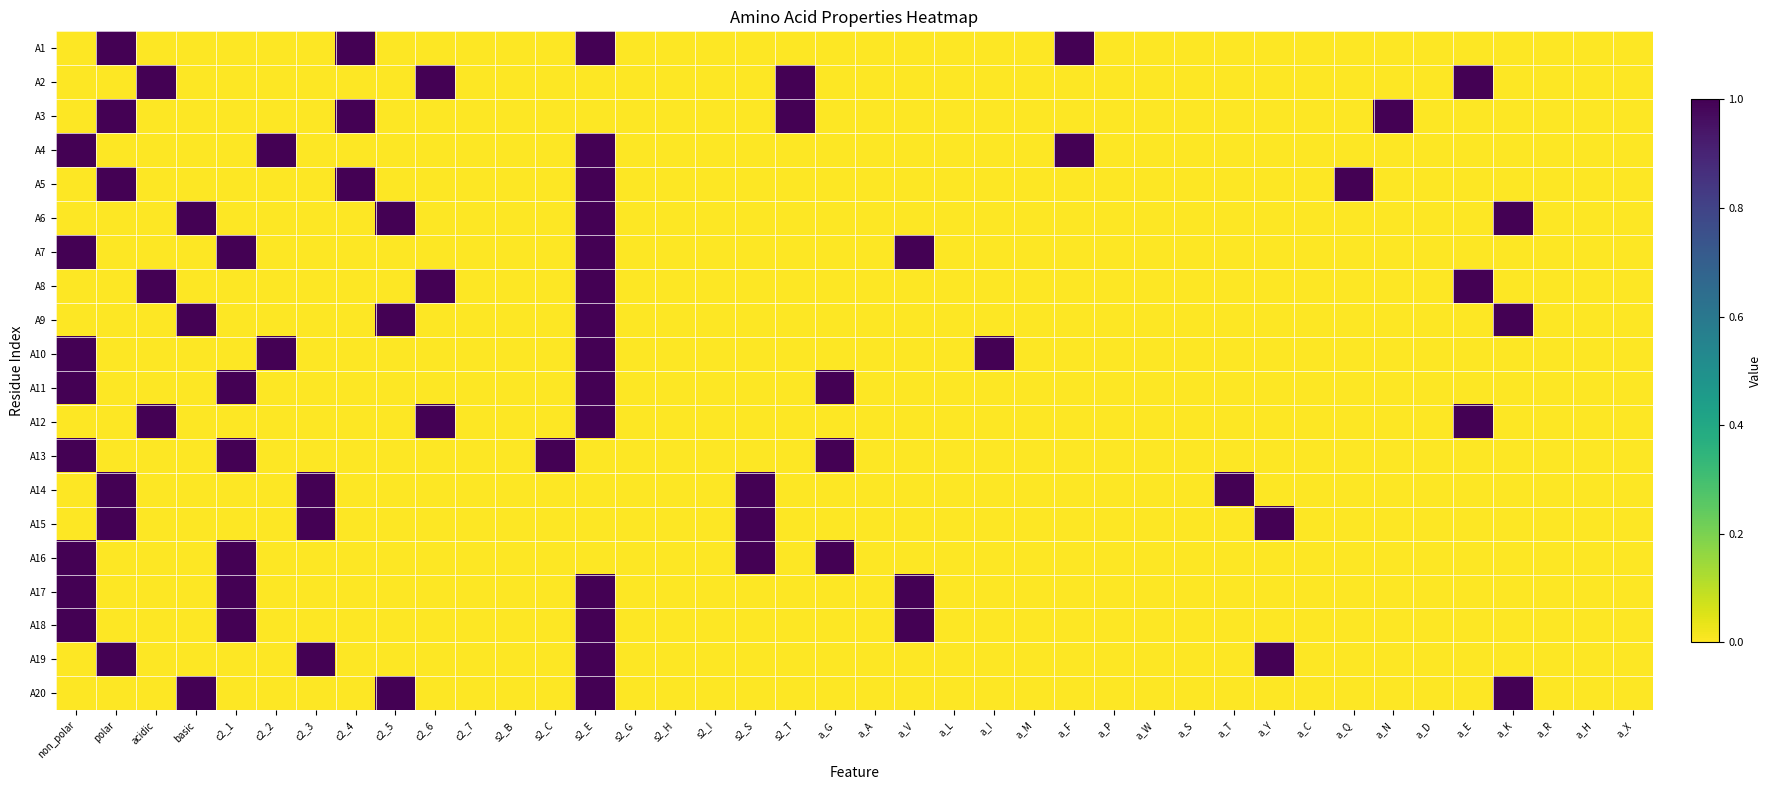

Reading left to right, what are all the values shown in this chart?

A1: non_polar=0	polar=1	acidic=0	basic=0	c2_1=0	c2_2=0	c2_3=0	c2_4=1	c2_5=0	c2_6=0	c2_7=0	s2_B=0	s2_C=0	s2_E=1	s2_G=0	s2_H=0	s2_I=0	s2_S=0	s2_T=0	a_G=0	a_A=0	a_V=0	a_L=0	a_I=0	a_M=0	a_F=1	a_P=0	a_W=0	a_S=0	a_T=0	a_Y=0	a_C=0	a_Q=0	a_N=0	a_D=0	a_E=0	a_K=0	a_R=0	a_H=0	a_X=0
A2: non_polar=0	polar=0	acidic=1	basic=0	c2_1=0	c2_2=0	c2_3=0	c2_4=0	c2_5=0	c2_6=1	c2_7=0	s2_B=0	s2_C=0	s2_E=0	s2_G=0	s2_H=0	s2_I=0	s2_S=0	s2_T=1	a_G=0	a_A=0	a_V=0	a_L=0	a_I=0	a_M=0	a_F=0	a_P=0	a_W=0	a_S=0	a_T=0	a_Y=0	a_C=0	a_Q=0	a_N=0	a_D=0	a_E=1	a_K=0	a_R=0	a_H=0	a_X=0
A3: non_polar=0	polar=1	acidic=0	basic=0	c2_1=0	c2_2=0	c2_3=0	c2_4=1	c2_5=0	c2_6=0	c2_7=0	s2_B=0	s2_C=0	s2_E=0	s2_G=0	s2_H=0	s2_I=0	s2_S=0	s2_T=1	a_G=0	a_A=0	a_V=0	a_L=0	a_I=0	a_M=0	a_F=0	a_P=0	a_W=0	a_S=0	a_T=0	a_Y=0	a_C=0	a_Q=0	a_N=1	a_D=0	a_E=0	a_K=0	a_R=0	a_H=0	a_X=0
A4: non_polar=1	polar=0	acidic=0	basic=0	c2_1=0	c2_2=1	c2_3=0	c2_4=0	c2_5=0	c2_6=0	c2_7=0	s2_B=0	s2_C=0	s2_E=1	s2_G=0	s2_H=0	s2_I=0	s2_S=0	s2_T=0	a_G=0	a_A=0	a_V=0	a_L=0	a_I=0	a_M=0	a_F=1	a_P=0	a_W=0	a_S=0	a_T=0	a_Y=0	a_C=0	a_Q=0	a_N=0	a_D=0	a_E=0	a_K=0	a_R=0	a_H=0	a_X=0
A5: non_polar=0	polar=1	acidic=0	basic=0	c2_1=0	c2_2=0	c2_3=0	c2_4=1	c2_5=0	c2_6=0	c2_7=0	s2_B=0	s2_C=0	s2_E=1	s2_G=0	s2_H=0	s2_I=0	s2_S=0	s2_T=0	a_G=0	a_A=0	a_V=0	a_L=0	a_I=0	a_M=0	a_F=0	a_P=0	a_W=0	a_S=0	a_T=0	a_Y=0	a_C=0	a_Q=1	a_N=0	a_D=0	a_E=0	a_K=0	a_R=0	a_H=0	a_X=0
A6: non_polar=0	polar=0	acidic=0	basic=1	c2_1=0	c2_2=0	c2_3=0	c2_4=0	c2_5=1	c2_6=0	c2_7=0	s2_B=0	s2_C=0	s2_E=1	s2_G=0	s2_H=0	s2_I=0	s2_S=0	s2_T=0	a_G=0	a_A=0	a_V=0	a_L=0	a_I=0	a_M=0	a_F=0	a_P=0	a_W=0	a_S=0	a_T=0	a_Y=0	a_C=0	a_Q=0	a_N=0	a_D=0	a_E=0	a_K=1	a_R=0	a_H=0	a_X=0
A7: non_polar=1	polar=0	acidic=0	basic=0	c2_1=1	c2_2=0	c2_3=0	c2_4=0	c2_5=0	c2_6=0	c2_7=0	s2_B=0	s2_C=0	s2_E=1	s2_G=0	s2_H=0	s2_I=0	s2_S=0	s2_T=0	a_G=0	a_A=0	a_V=1	a_L=0	a_I=0	a_M=0	a_F=0	a_P=0	a_W=0	a_S=0	a_T=0	a_Y=0	a_C=0	a_Q=0	a_N=0	a_D=0	a_E=0	a_K=0	a_R=0	a_H=0	a_X=0
A8: non_polar=0	polar=0	acidic=1	basic=0	c2_1=0	c2_2=0	c2_3=0	c2_4=0	c2_5=0	c2_6=1	c2_7=0	s2_B=0	s2_C=0	s2_E=1	s2_G=0	s2_H=0	s2_I=0	s2_S=0	s2_T=0	a_G=0	a_A=0	a_V=0	a_L=0	a_I=0	a_M=0	a_F=0	a_P=0	a_W=0	a_S=0	a_T=0	a_Y=0	a_C=0	a_Q=0	a_N=0	a_D=0	a_E=1	a_K=0	a_R=0	a_H=0	a_X=0
A9: non_polar=0	polar=0	acidic=0	basic=1	c2_1=0	c2_2=0	c2_3=0	c2_4=0	c2_5=1	c2_6=0	c2_7=0	s2_B=0	s2_C=0	s2_E=1	s2_G=0	s2_H=0	s2_I=0	s2_S=0	s2_T=0	a_G=0	a_A=0	a_V=0	a_L=0	a_I=0	a_M=0	a_F=0	a_P=0	a_W=0	a_S=0	a_T=0	a_Y=0	a_C=0	a_Q=0	a_N=0	a_D=0	a_E=0	a_K=1	a_R=0	a_H=0	a_X=0
A10: non_polar=1	polar=0	acidic=0	basic=0	c2_1=0	c2_2=1	c2_3=0	c2_4=0	c2_5=0	c2_6=0	c2_7=0	s2_B=0	s2_C=0	s2_E=1	s2_G=0	s2_H=0	s2_I=0	s2_S=0	s2_T=0	a_G=0	a_A=0	a_V=0	a_L=0	a_I=1	a_M=0	a_F=0	a_P=0	a_W=0	a_S=0	a_T=0	a_Y=0	a_C=0	a_Q=0	a_N=0	a_D=0	a_E=0	a_K=0	a_R=0	a_H=0	a_X=0
A11: non_polar=1	polar=0	acidic=0	basic=0	c2_1=1	c2_2=0	c2_3=0	c2_4=0	c2_5=0	c2_6=0	c2_7=0	s2_B=0	s2_C=0	s2_E=1	s2_G=0	s2_H=0	s2_I=0	s2_S=0	s2_T=0	a_G=1	a_A=0	a_V=0	a_L=0	a_I=0	a_M=0	a_F=0	a_P=0	a_W=0	a_S=0	a_T=0	a_Y=0	a_C=0	a_Q=0	a_N=0	a_D=0	a_E=0	a_K=0	a_R=0	a_H=0	a_X=0
A12: non_polar=0	polar=0	acidic=1	basic=0	c2_1=0	c2_2=0	c2_3=0	c2_4=0	c2_5=0	c2_6=1	c2_7=0	s2_B=0	s2_C=0	s2_E=1	s2_G=0	s2_H=0	s2_I=0	s2_S=0	s2_T=0	a_G=0	a_A=0	a_V=0	a_L=0	a_I=0	a_M=0	a_F=0	a_P=0	a_W=0	a_S=0	a_T=0	a_Y=0	a_C=0	a_Q=0	a_N=0	a_D=0	a_E=1	a_K=0	a_R=0	a_H=0	a_X=0
A13: non_polar=1	polar=0	acidic=0	basic=0	c2_1=1	c2_2=0	c2_3=0	c2_4=0	c2_5=0	c2_6=0	c2_7=0	s2_B=0	s2_C=1	s2_E=0	s2_G=0	s2_H=0	s2_I=0	s2_S=0	s2_T=0	a_G=1	a_A=0	a_V=0	a_L=0	a_I=0	a_M=0	a_F=0	a_P=0	a_W=0	a_S=0	a_T=0	a_Y=0	a_C=0	a_Q=0	a_N=0	a_D=0	a_E=0	a_K=0	a_R=0	a_H=0	a_X=0
A14: non_polar=0	polar=1	acidic=0	basic=0	c2_1=0	c2_2=0	c2_3=1	c2_4=0	c2_5=0	c2_6=0	c2_7=0	s2_B=0	s2_C=0	s2_E=0	s2_G=0	s2_H=0	s2_I=0	s2_S=1	s2_T=0	a_G=0	a_A=0	a_V=0	a_L=0	a_I=0	a_M=0	a_F=0	a_P=0	a_W=0	a_S=0	a_T=1	a_Y=0	a_C=0	a_Q=0	a_N=0	a_D=0	a_E=0	a_K=0	a_R=0	a_H=0	a_X=0
A15: non_polar=0	polar=1	acidic=0	basic=0	c2_1=0	c2_2=0	c2_3=1	c2_4=0	c2_5=0	c2_6=0	c2_7=0	s2_B=0	s2_C=0	s2_E=0	s2_G=0	s2_H=0	s2_I=0	s2_S=1	s2_T=0	a_G=0	a_A=0	a_V=0	a_L=0	a_I=0	a_M=0	a_F=0	a_P=0	a_W=0	a_S=0	a_T=0	a_Y=1	a_C=0	a_Q=0	a_N=0	a_D=0	a_E=0	a_K=0	a_R=0	a_H=0	a_X=0
A16: non_polar=1	polar=0	acidic=0	basic=0	c2_1=1	c2_2=0	c2_3=0	c2_4=0	c2_5=0	c2_6=0	c2_7=0	s2_B=0	s2_C=0	s2_E=0	s2_G=0	s2_H=0	s2_I=0	s2_S=1	s2_T=0	a_G=1	a_A=0	a_V=0	a_L=0	a_I=0	a_M=0	a_F=0	a_P=0	a_W=0	a_S=0	a_T=0	a_Y=0	a_C=0	a_Q=0	a_N=0	a_D=0	a_E=0	a_K=0	a_R=0	a_H=0	a_X=0
A17: non_polar=1	polar=0	acidic=0	basic=0	c2_1=1	c2_2=0	c2_3=0	c2_4=0	c2_5=0	c2_6=0	c2_7=0	s2_B=0	s2_C=0	s2_E=1	s2_G=0	s2_H=0	s2_I=0	s2_S=0	s2_T=0	a_G=0	a_A=0	a_V=1	a_L=0	a_I=0	a_M=0	a_F=0	a_P=0	a_W=0	a_S=0	a_T=0	a_Y=0	a_C=0	a_Q=0	a_N=0	a_D=0	a_E=0	a_K=0	a_R=0	a_H=0	a_X=0
A18: non_polar=1	polar=0	acidic=0	basic=0	c2_1=1	c2_2=0	c2_3=0	c2_4=0	c2_5=0	c2_6=0	c2_7=0	s2_B=0	s2_C=0	s2_E=1	s2_G=0	s2_H=0	s2_I=0	s2_S=0	s2_T=0	a_G=0	a_A=0	a_V=1	a_L=0	a_I=0	a_M=0	a_F=0	a_P=0	a_W=0	a_S=0	a_T=0	a_Y=0	a_C=0	a_Q=0	a_N=0	a_D=0	a_E=0	a_K=0	a_R=0	a_H=0	a_X=0
A19: non_polar=0	polar=1	acidic=0	basic=0	c2_1=0	c2_2=0	c2_3=1	c2_4=0	c2_5=0	c2_6=0	c2_7=0	s2_B=0	s2_C=0	s2_E=1	s2_G=0	s2_H=0	s2_I=0	s2_S=0	s2_T=0	a_G=0	a_A=0	a_V=0	a_L=0	a_I=0	a_M=0	a_F=0	a_P=0	a_W=0	a_S=0	a_T=0	a_Y=1	a_C=0	a_Q=0	a_N=0	a_D=0	a_E=0	a_K=0	a_R=0	a_H=0	a_X=0
A20: non_polar=0	polar=0	acidic=0	basic=1	c2_1=0	c2_2=0	c2_3=0	c2_4=0	c2_5=1	c2_6=0	c2_7=0	s2_B=0	s2_C=0	s2_E=1	s2_G=0	s2_H=0	s2_I=0	s2_S=0	s2_T=0	a_G=0	a_A=0	a_V=0	a_L=0	a_I=0	a_M=0	a_F=0	a_P=0	a_W=0	a_S=0	a_T=0	a_Y=0	a_C=0	a_Q=0	a_N=0	a_D=0	a_E=0	a_K=1	a_R=0	a_H=0	a_X=0